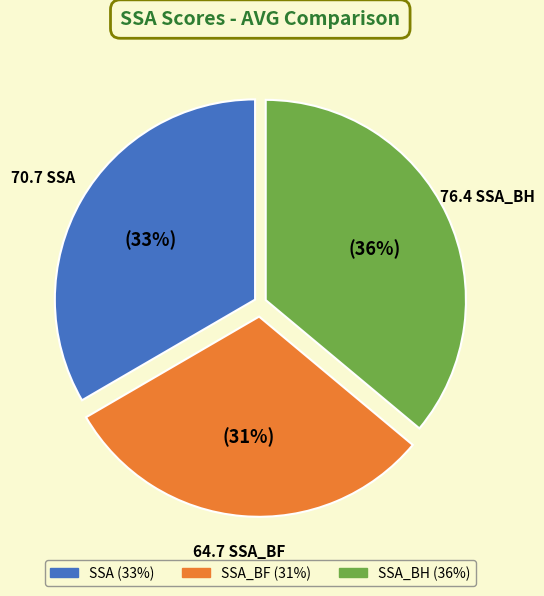

Does any single category account for the majority?

No